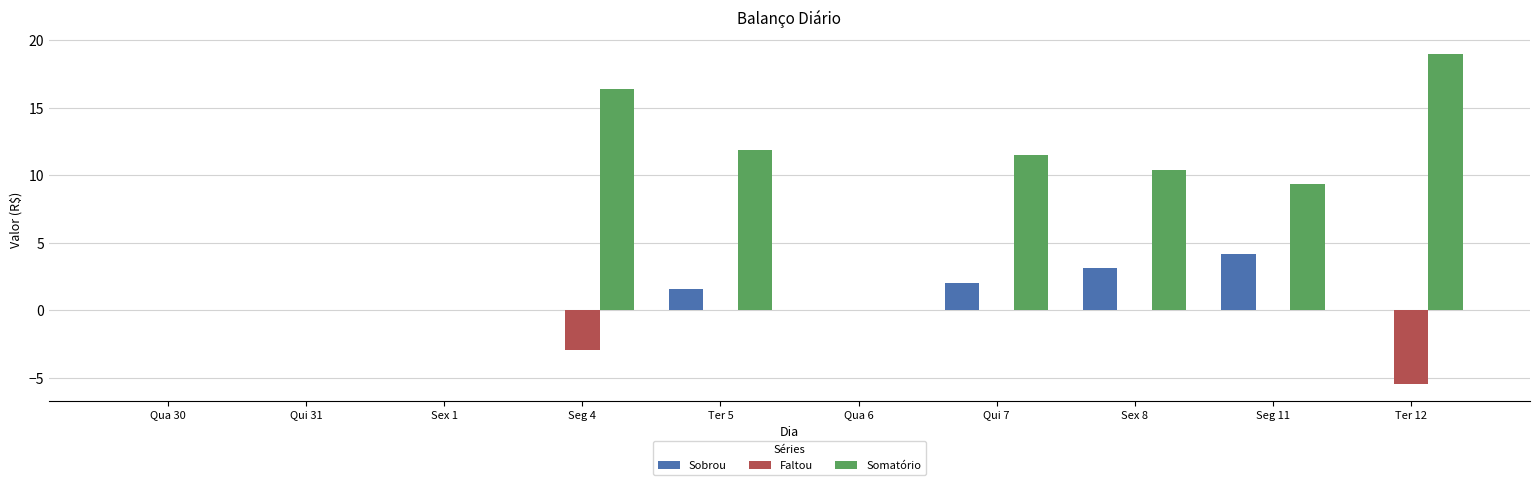

True or false: Somatório has a value of 6.2 at Seg 4.

False